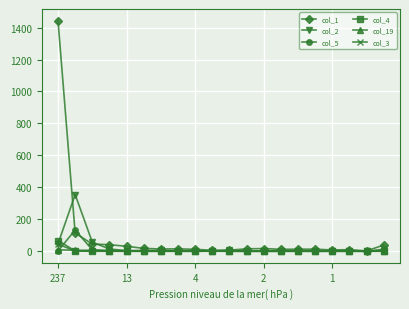

Which series has the largest total across all categories?

col_1